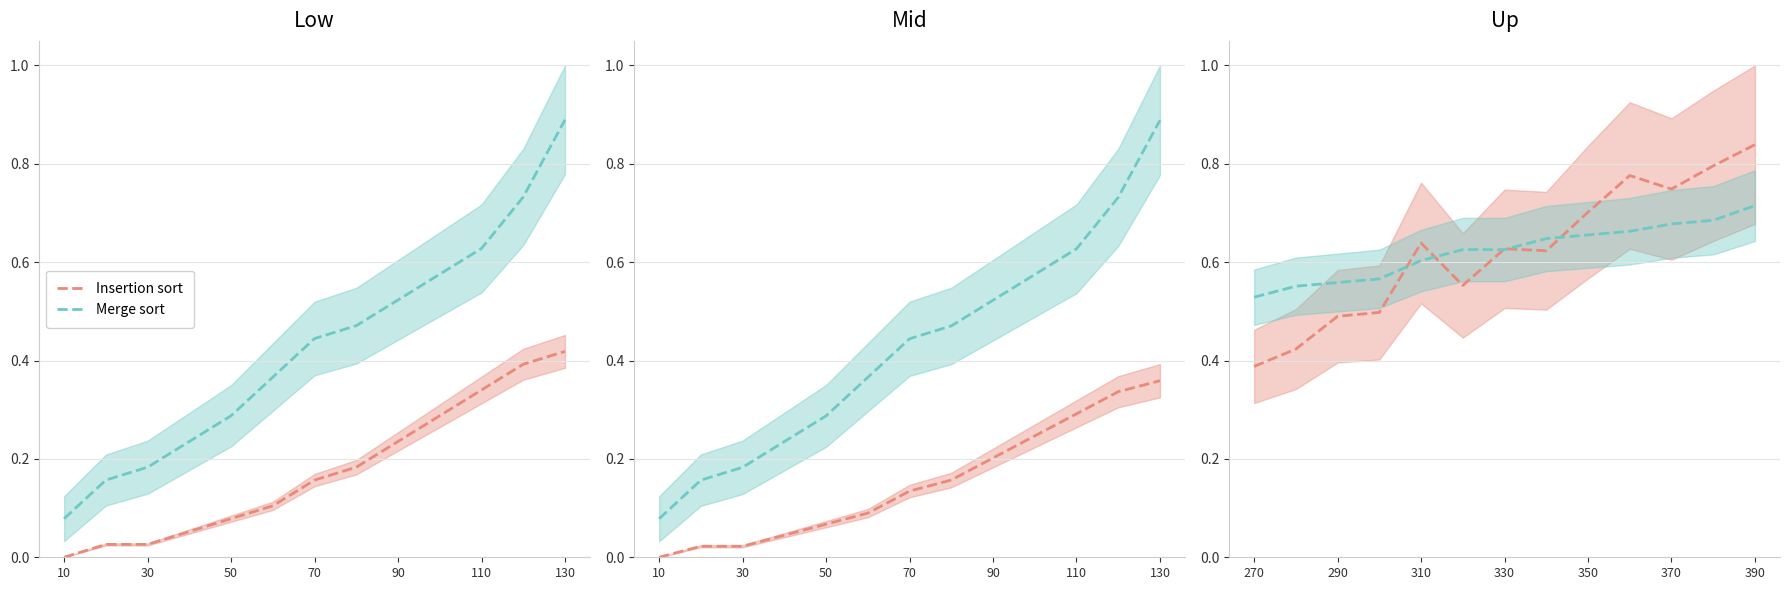

What is the average value of the Insertion sort series?

0.6